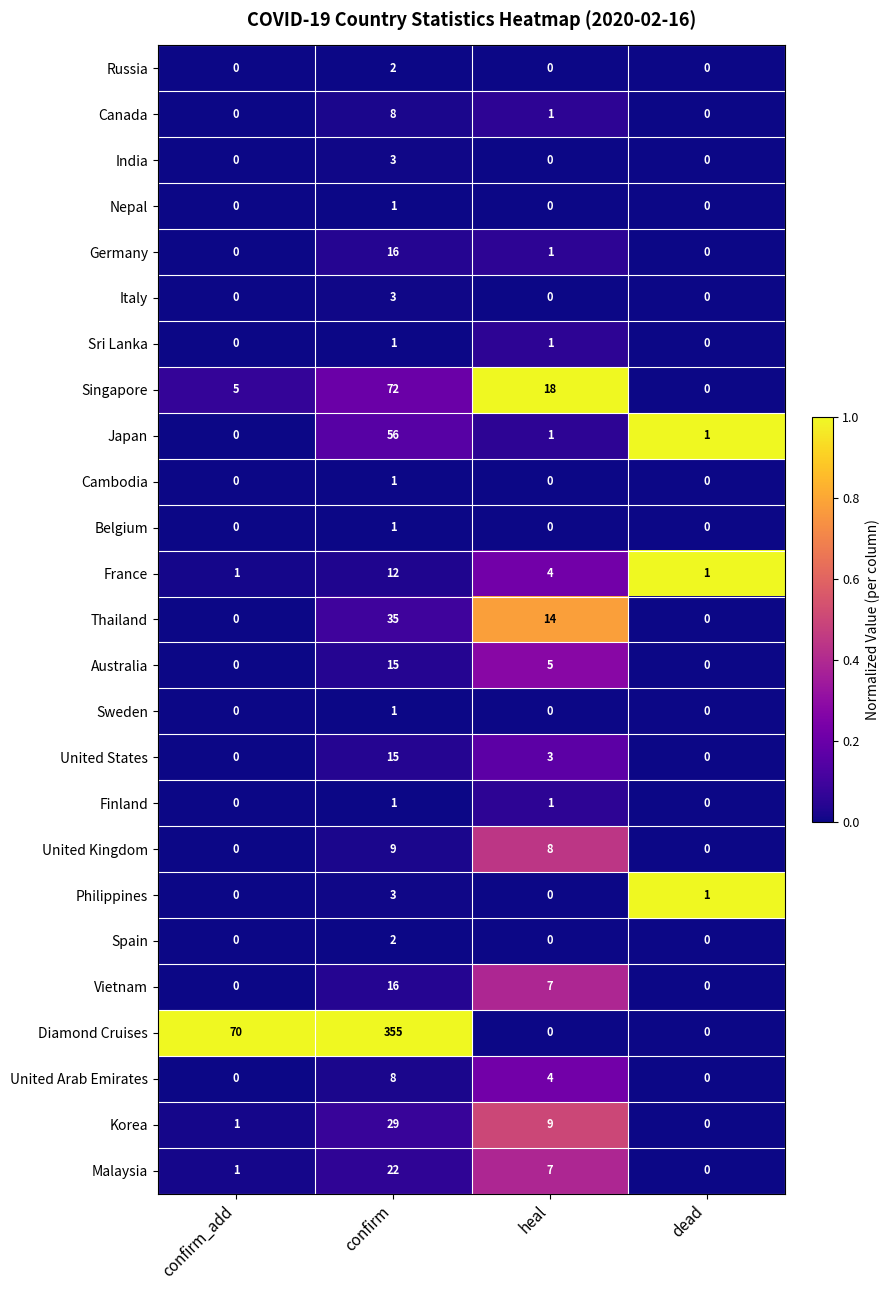

At how many categories does at least one series exceed 0?

4